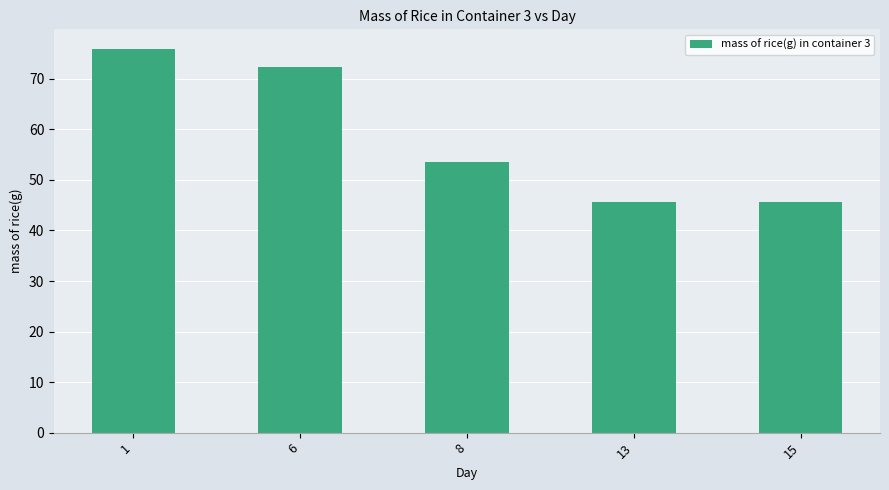

How many data points are above 53?

3